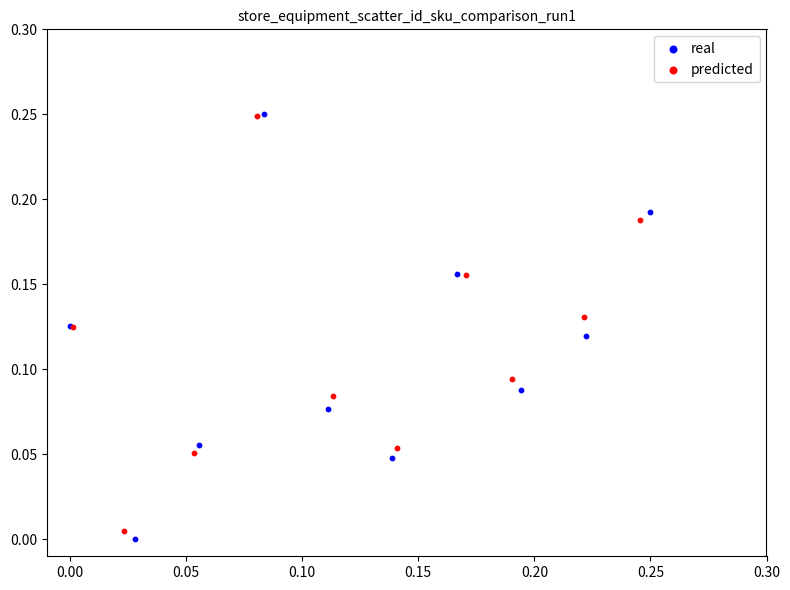

Which series contains the lowest Y value?

real